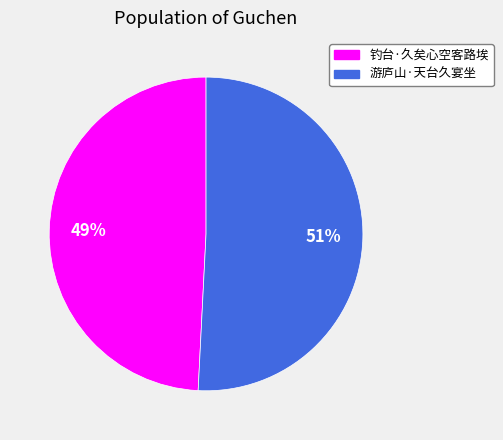

True or false: 钓台·久矣心空客路埃 accounts for 49% of the total.

True